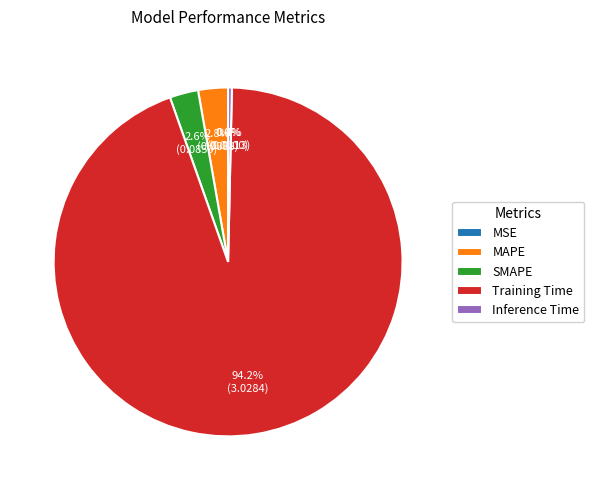

Which has a higher value, MAPE or Inference Time?

MAPE